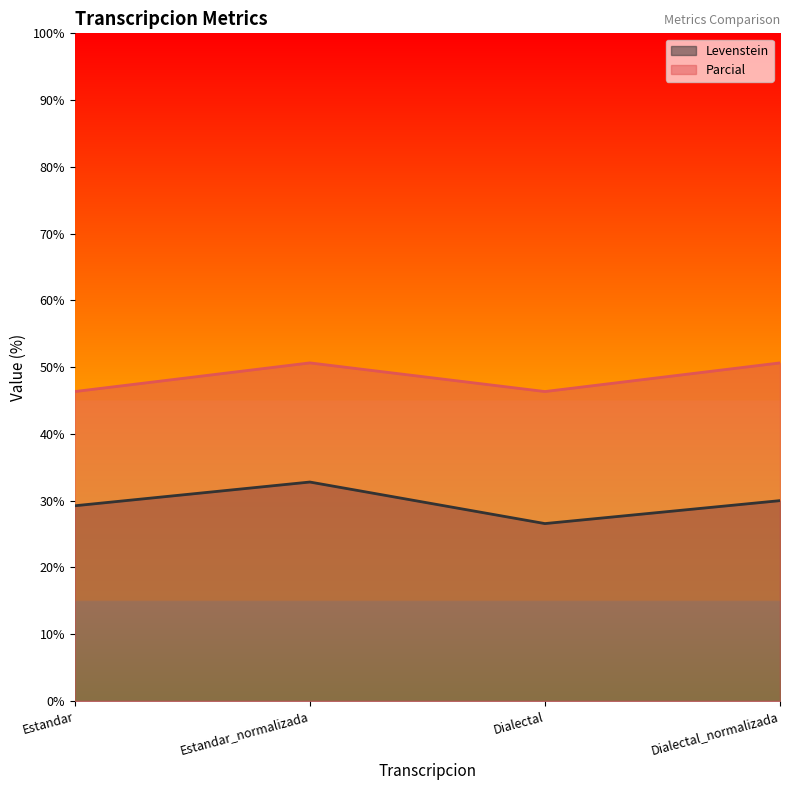

Is the value of Levenstein at Dialectal_normalizada greater than the value of Parcial at Estandar_normalizada?

No